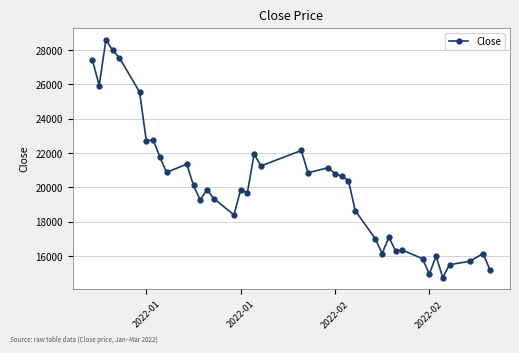

What is the minimum value shown in the chart?

14750